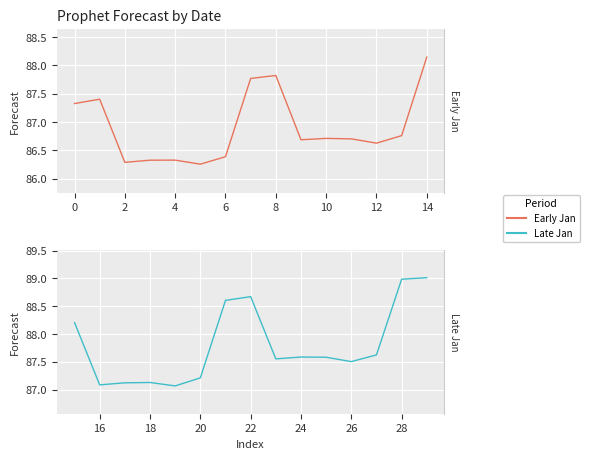

How many data points does each series have?

15